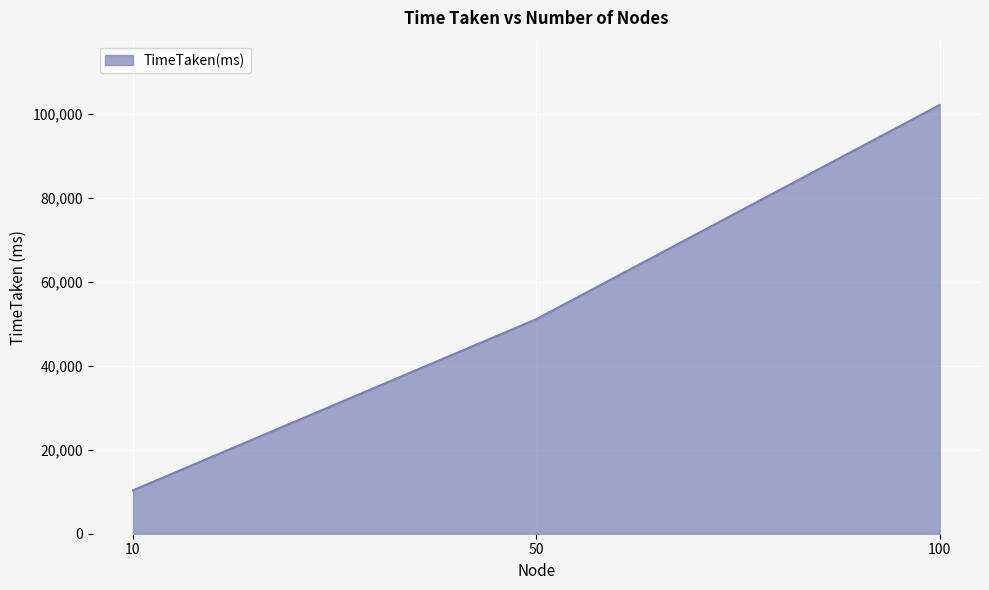

List the labels in order of value, smallest first.

10, 50, 100